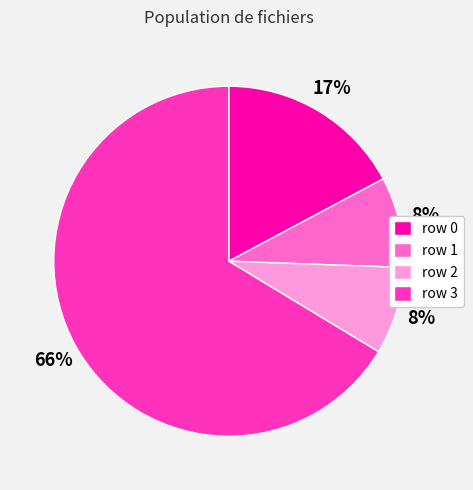

To the nearest percent, what is the average slice percentage?

25%